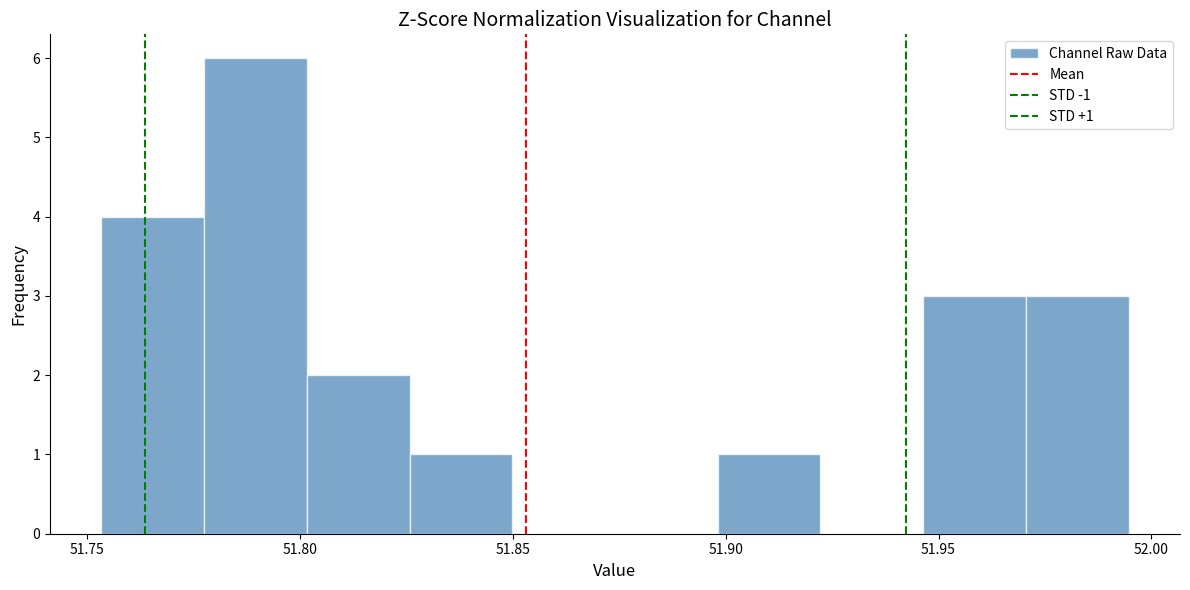

Over which range of the x-axis is the bar tallest?

51.780 to 51.800